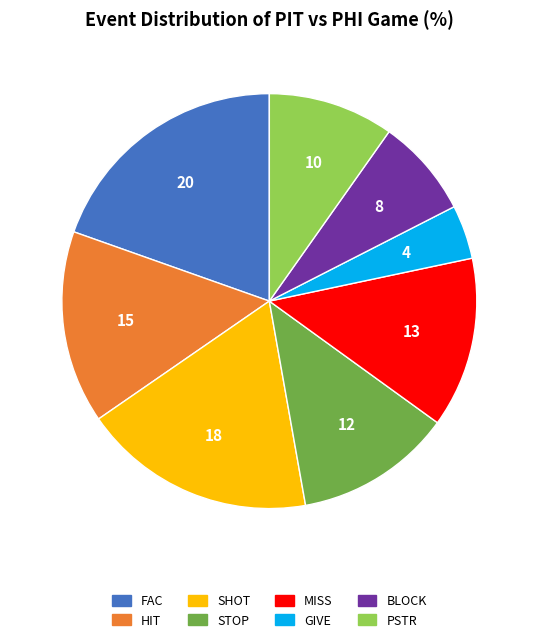

True or false: HIT accounts for 30% of the total.

False